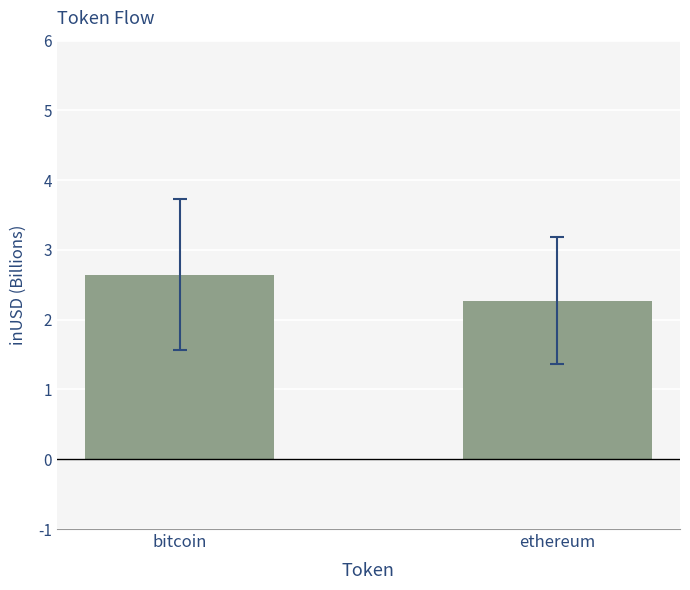

List the labels in order of value, largest first.

bitcoin, ethereum